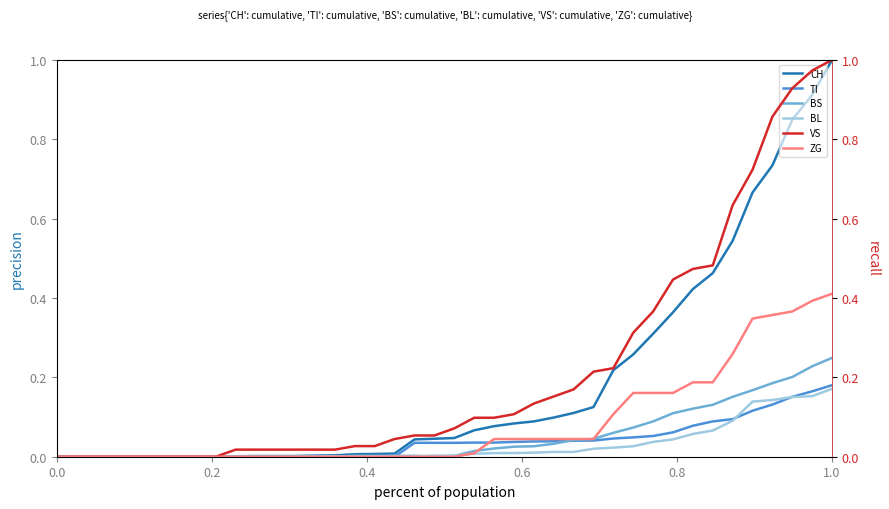

The BS series shows 0.4 at 1.0. True or false?

False